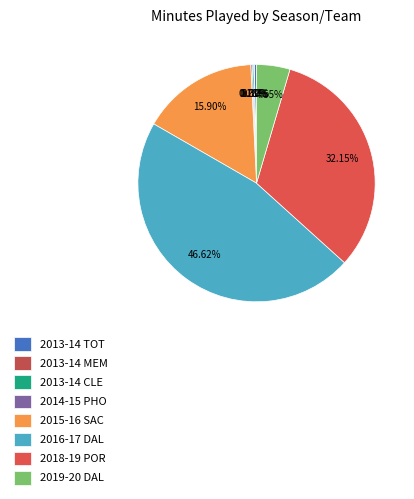

How many segments does this pie chart have?

8